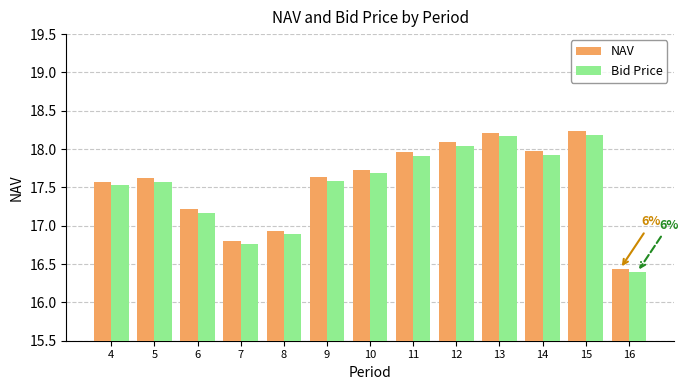

Between 15 and 16, which series saw the biggest shift?

NAV